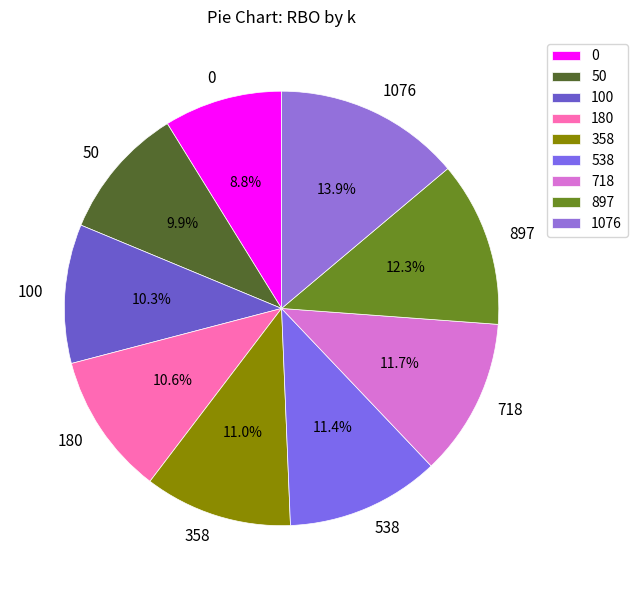

True or false: 180 accounts for 11% of the total.

True